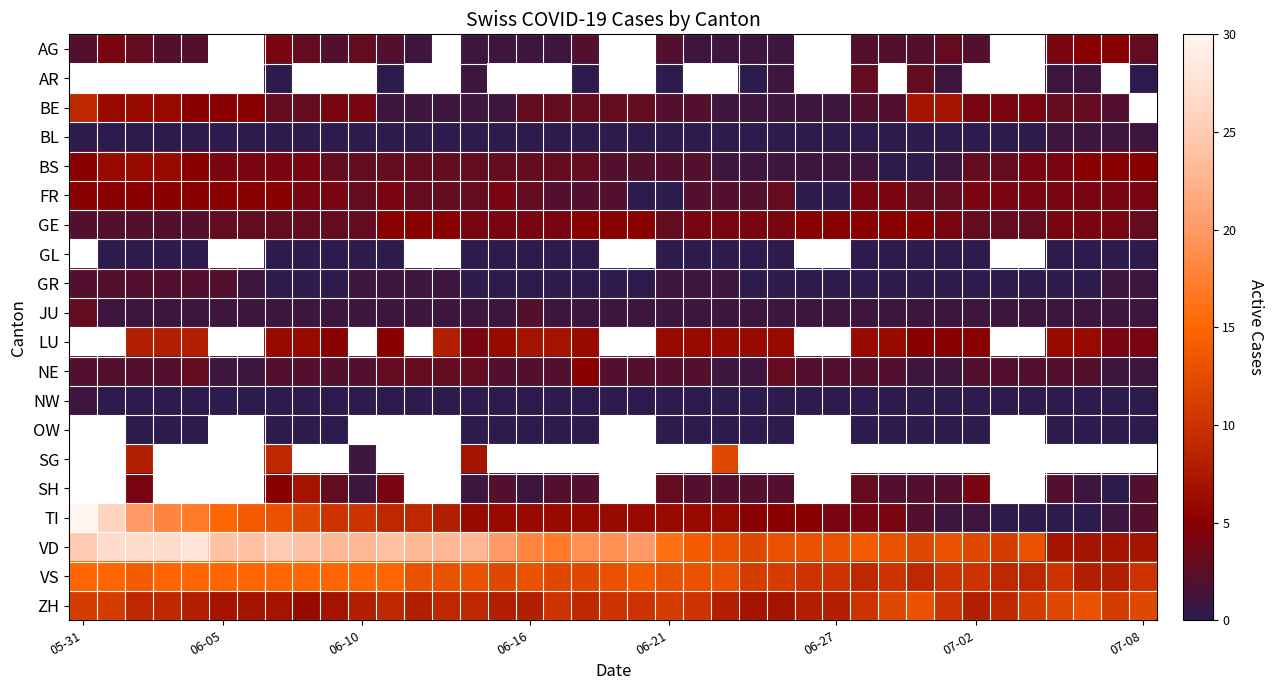

List the series in order of their peak value, lowest first.

AG, AR, BL, NW, GR, JU, FR, GE, NE, BS, BE, GL, LU, OW, SG, SH, ZH, VS, VD, TI